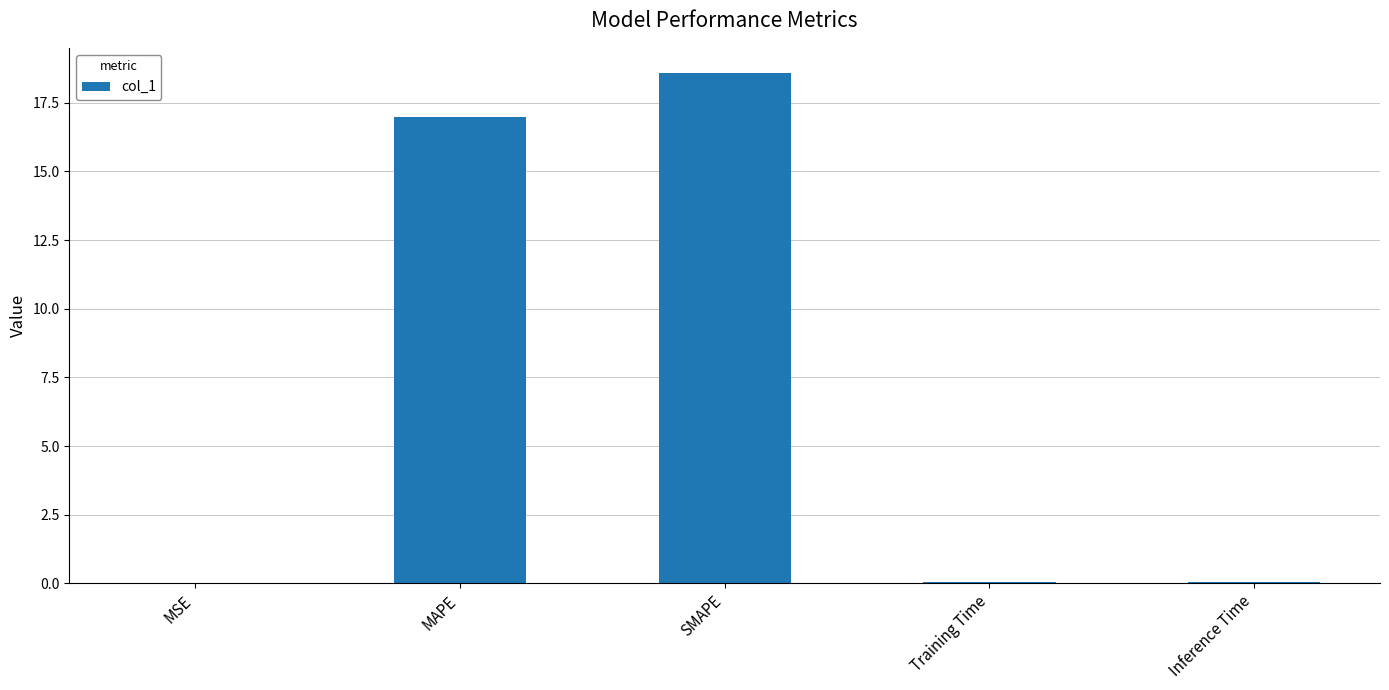

What is the maximum value shown in the chart?

18.6